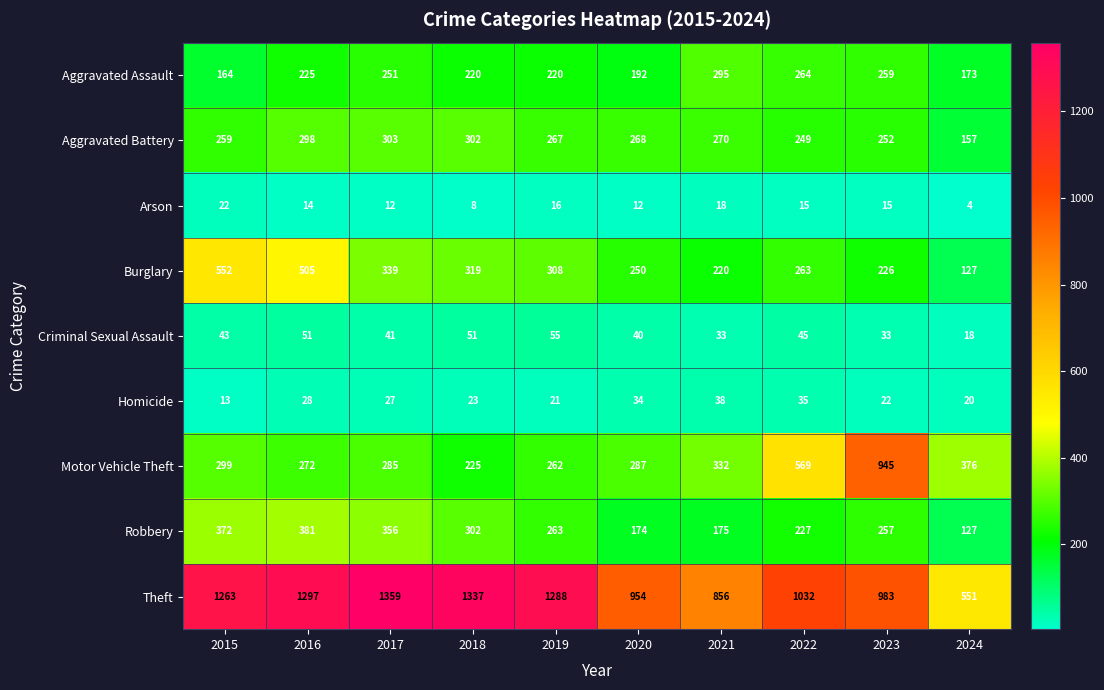

List the series in order of their peak value, lowest first.

Arson, Homicide, Criminal Sexual Assault, Aggravated Assault, Aggravated Battery, Robbery, Burglary, Motor Vehicle Theft, Theft